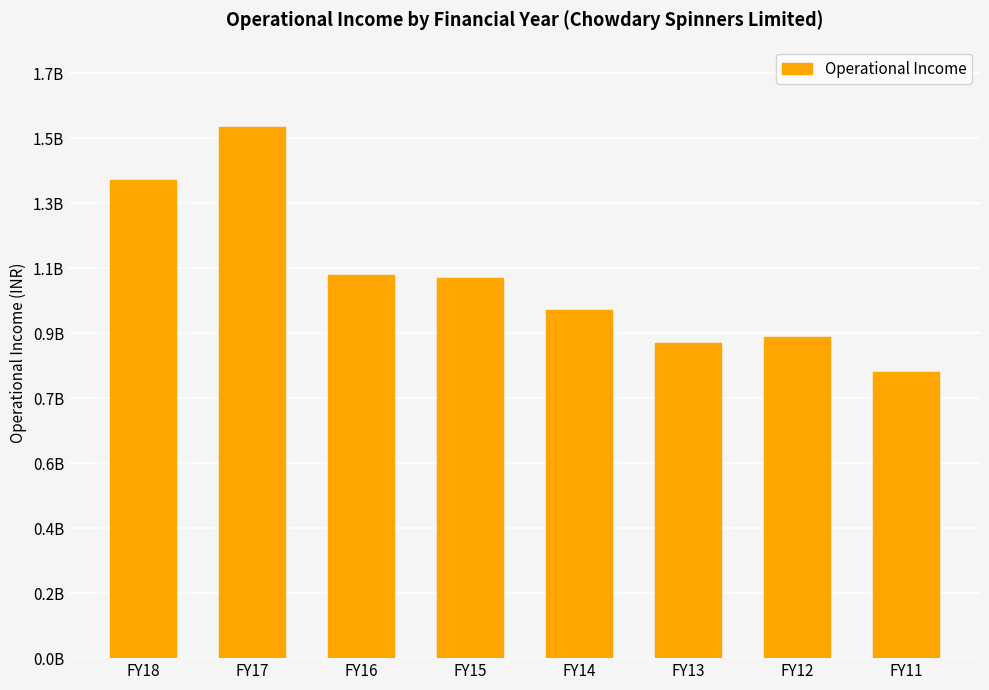

Rank the categories by value from highest to lowest.

FY17, FY18, FY16, FY15, FY14, FY12, FY13, FY11